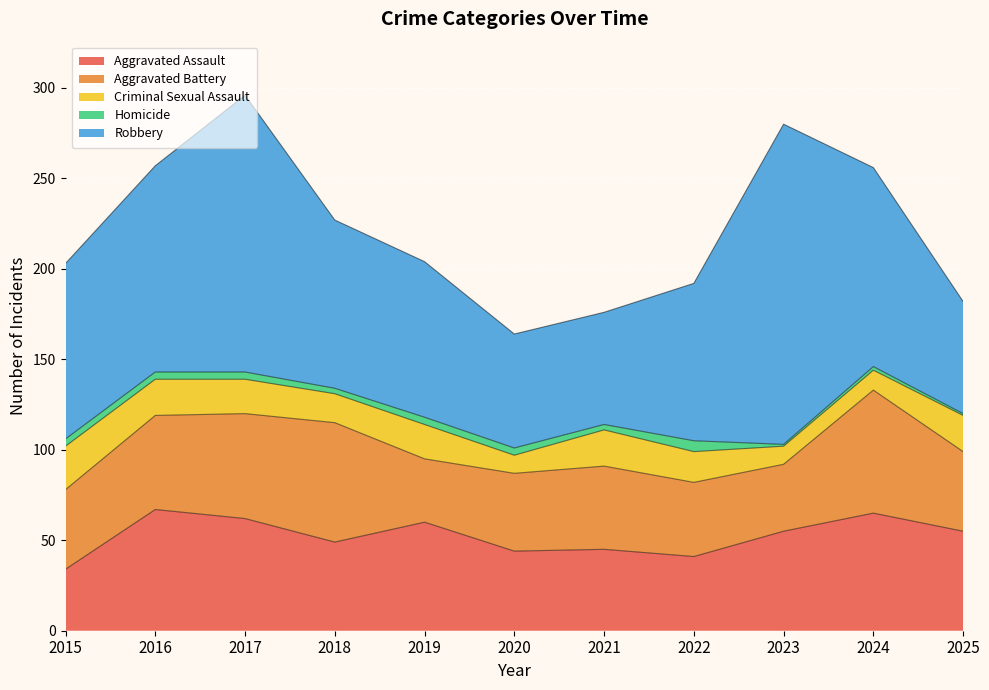

At which category is the sum across all series the highest?

2017